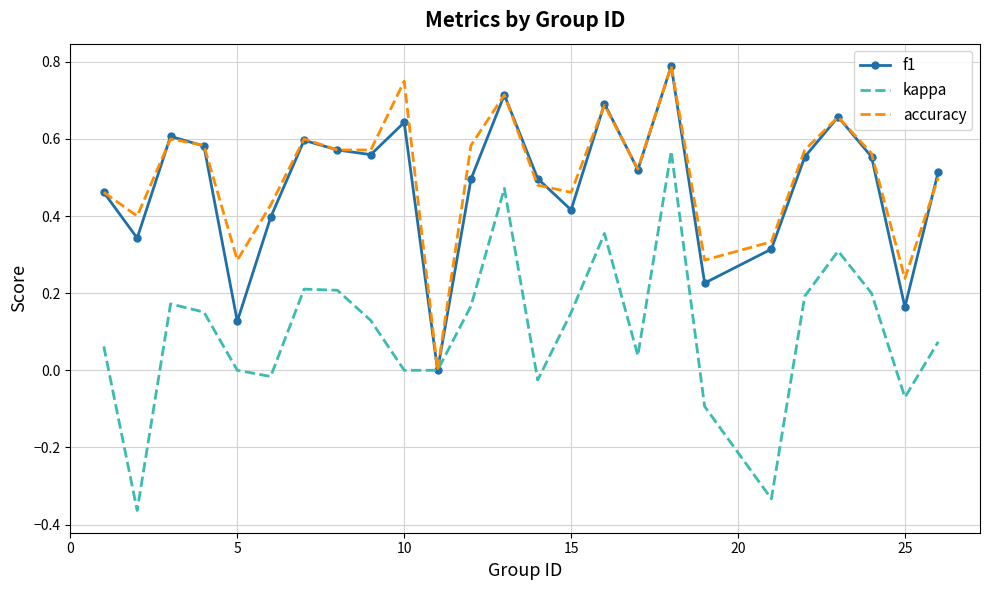

Which series has the widest spread of values?

kappa